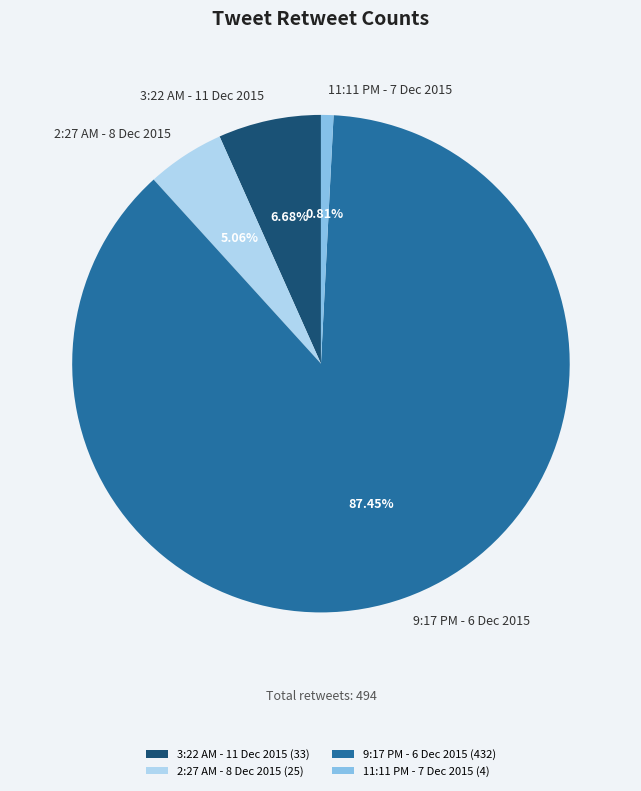

Is there any slice that represents more than half of the pie?

Yes